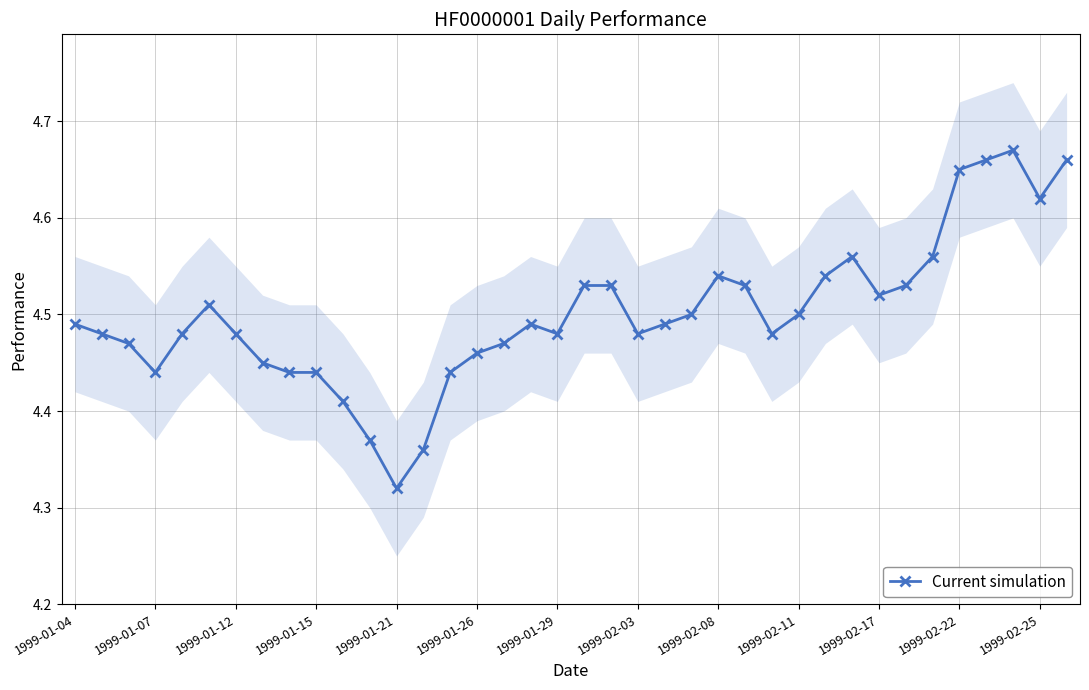

Where is Current simulation nearest to the value 4?

1999-01-21